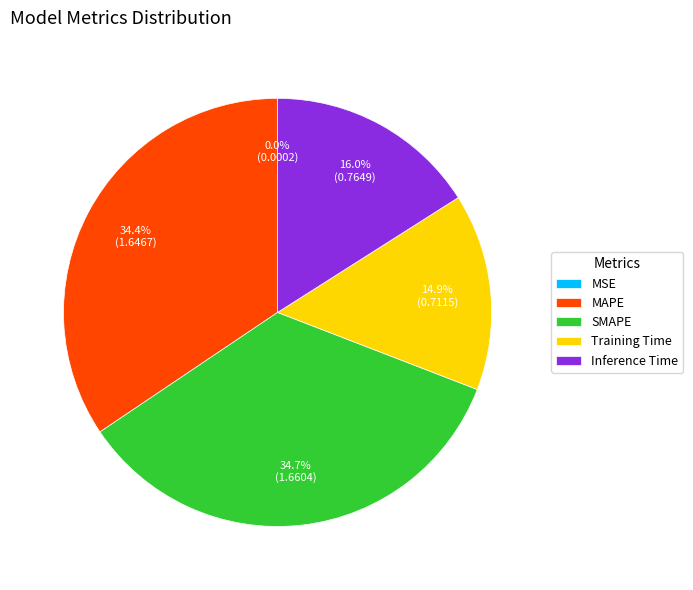

Combined, what portion of the pie is Training Time and MAPE?

49.3%